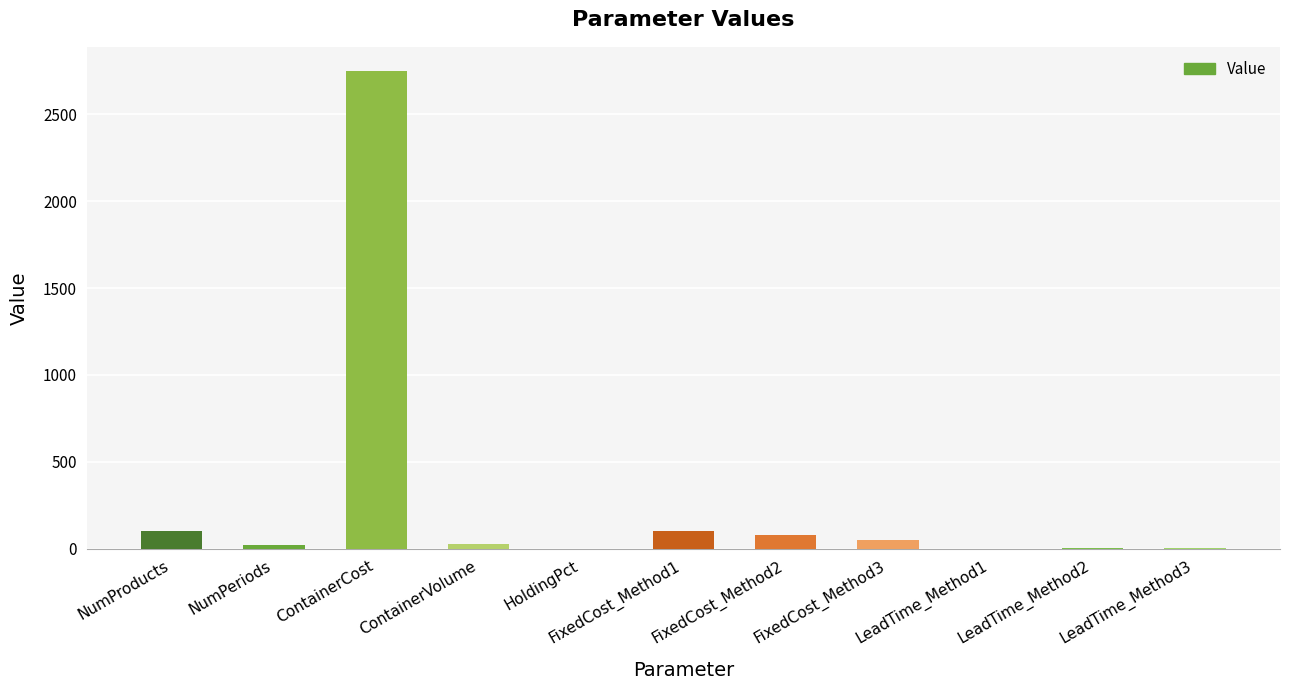

Which category has the highest value across all series?

ContainerCost